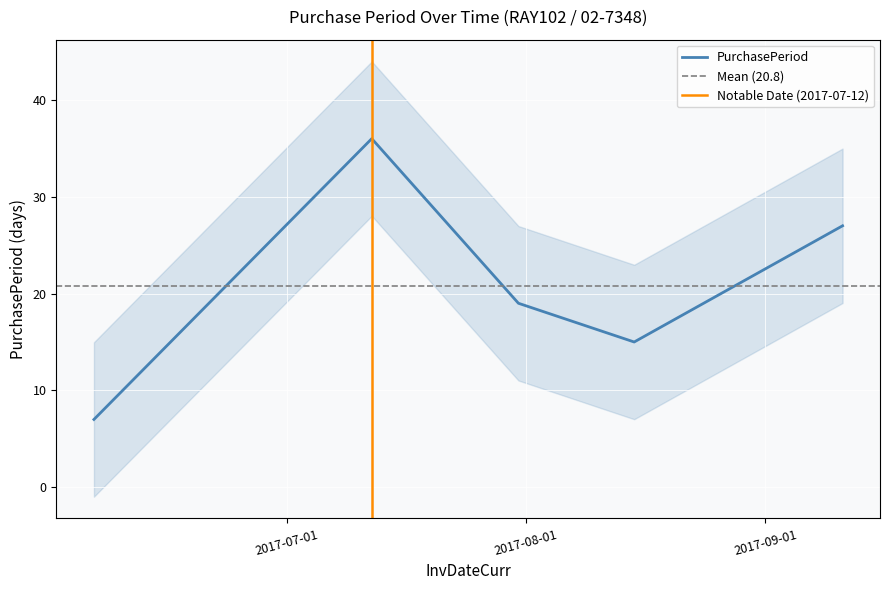

Reading left to right, what are all the values shown in this chart?

7	36	19	15	27